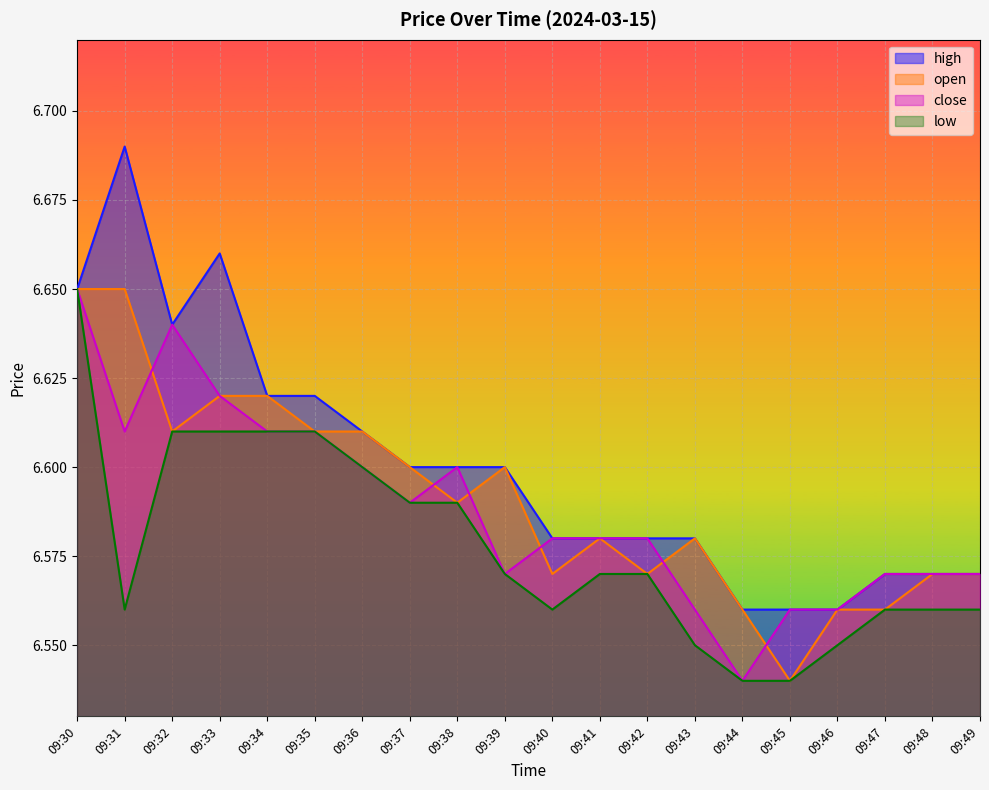

True or false: close and low cross at least once.

False